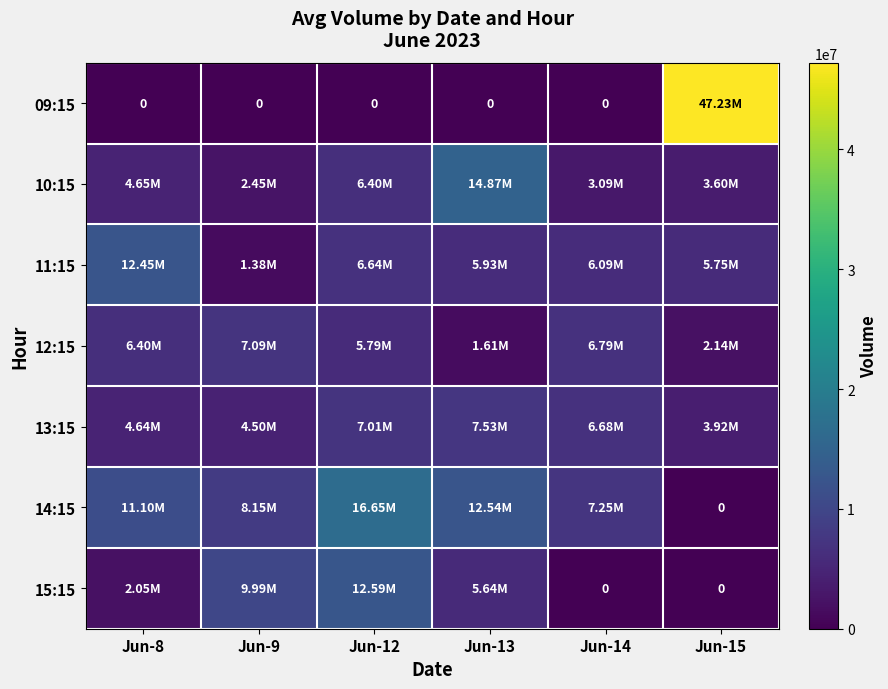

Where does the 13:15 series first go above 6683037?

Jun-12